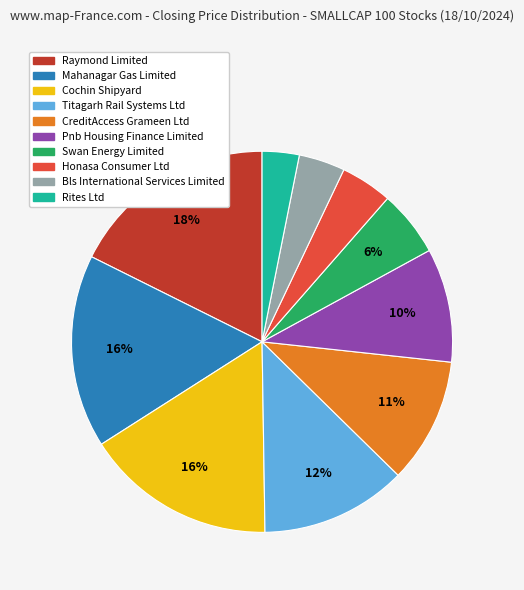

Which category has the smallest portion of the pie?

Rites Ltd